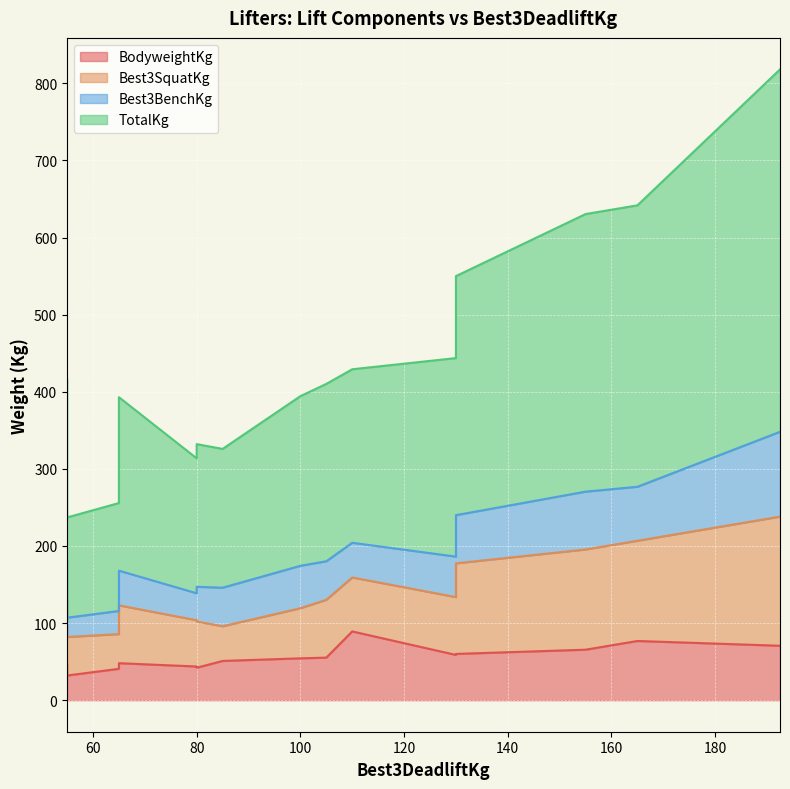

What is the greatest value displayed?

470.0